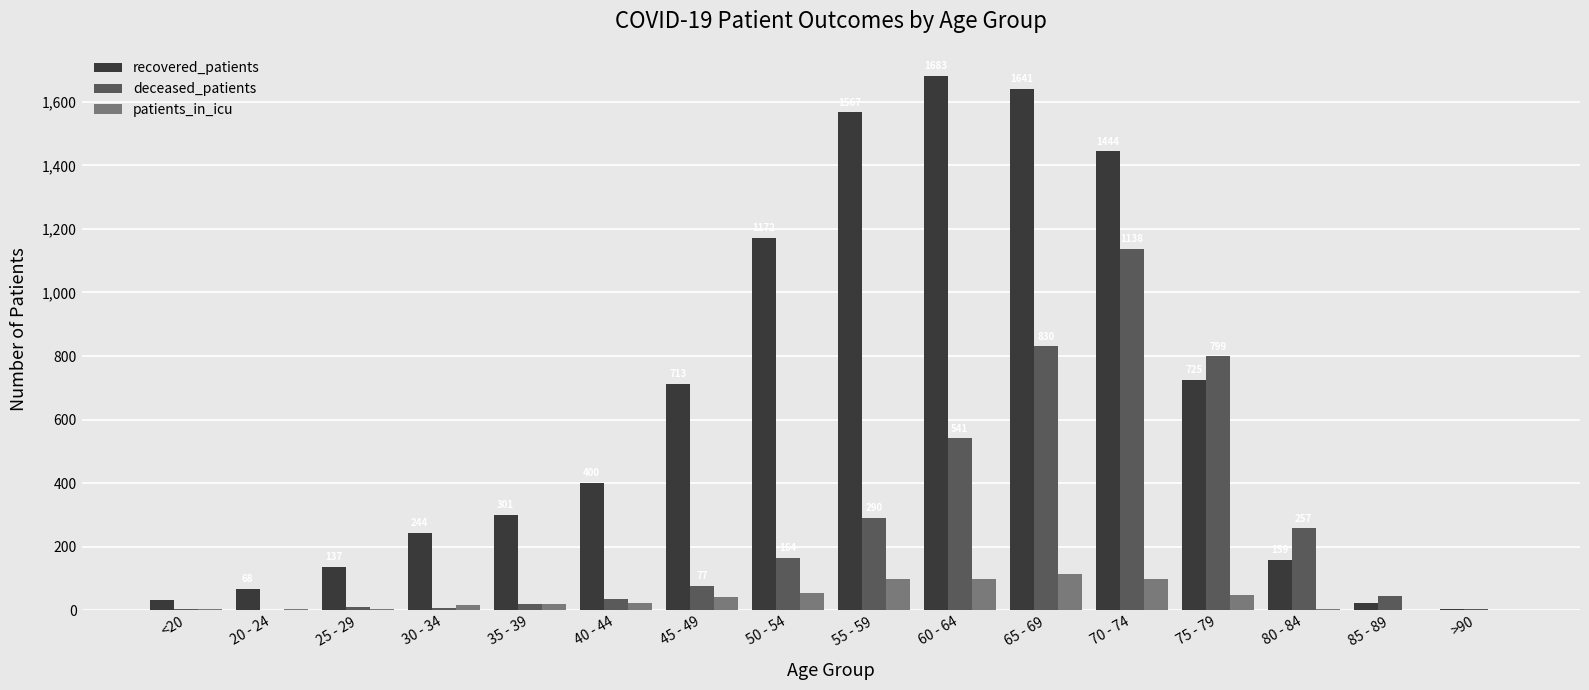

At which label is deceased_patients closest to 569?

60 - 64